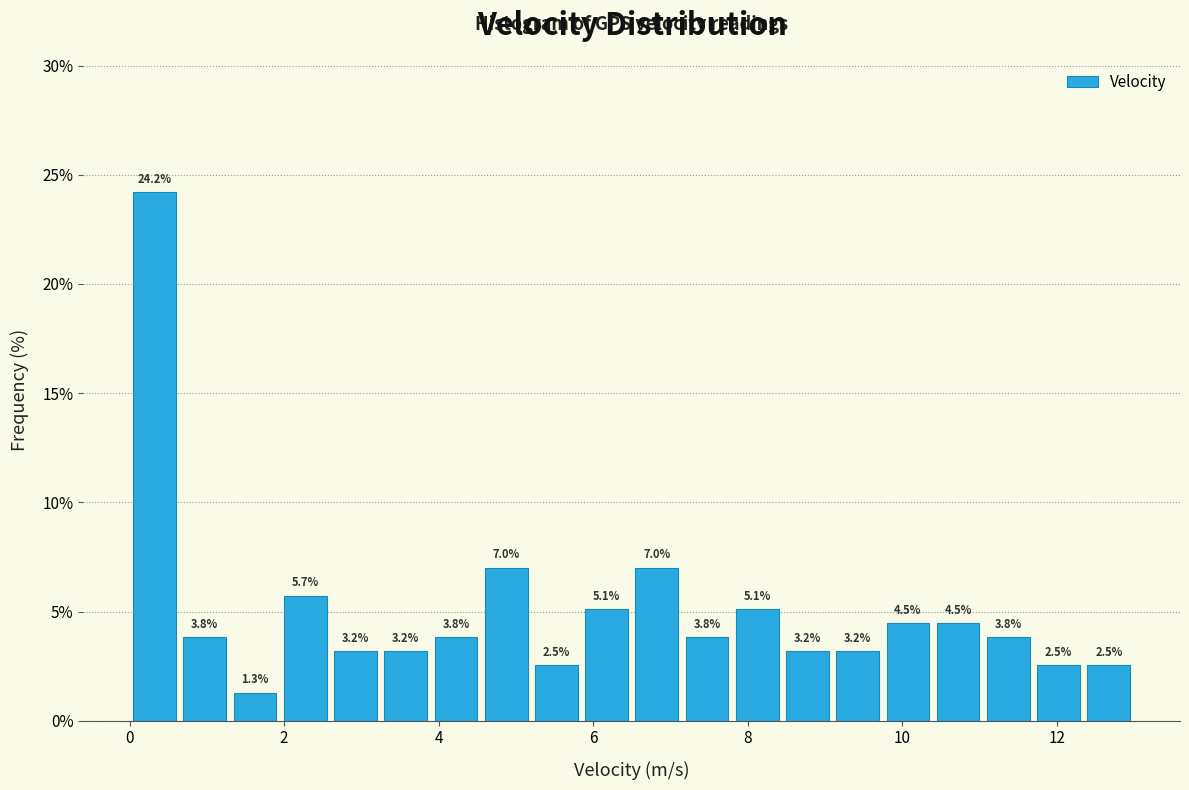

Around what value on the x-axis is the tallest bar? Give the approximate position of its centre, as read against the axis.

0.4